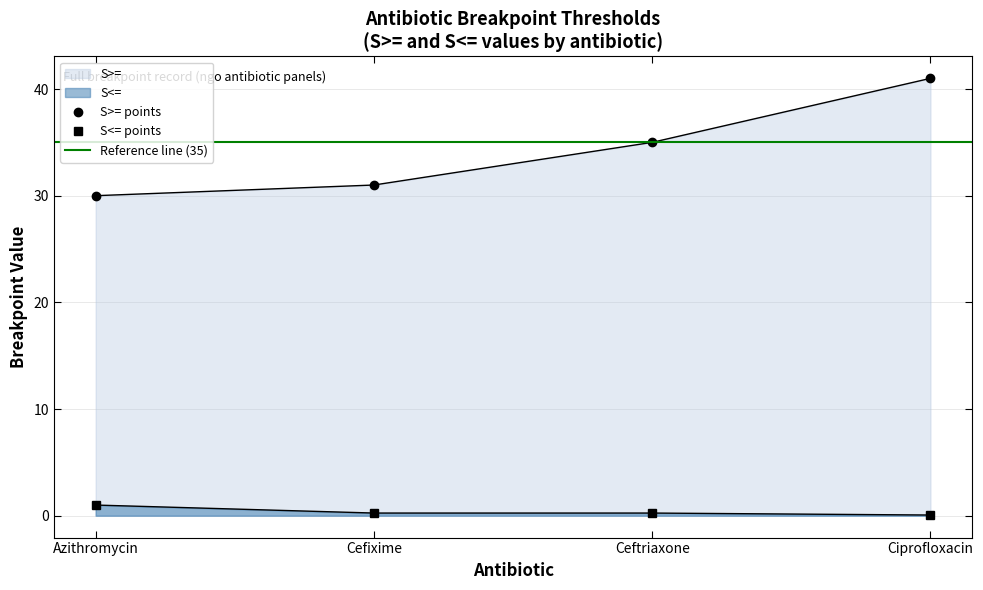

Reading right to left, extract all data points from this chart.

S>=: 41.0	35.0	31.0	30.0
S<=: 0.1	0.2	0.2	1.0